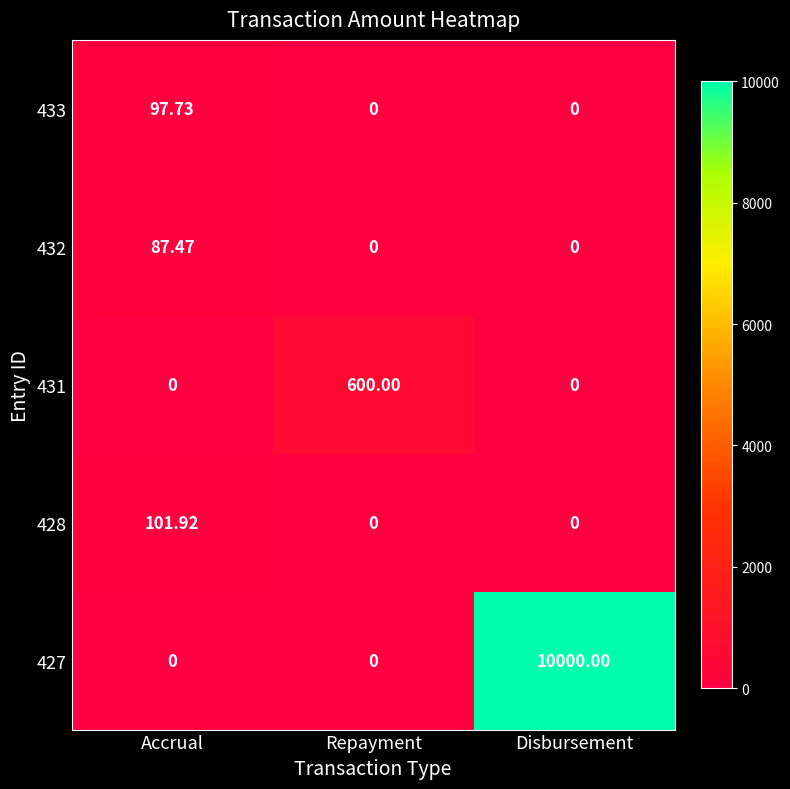

What is the difference between the highest and lowest values at Disbursement?

10000.0